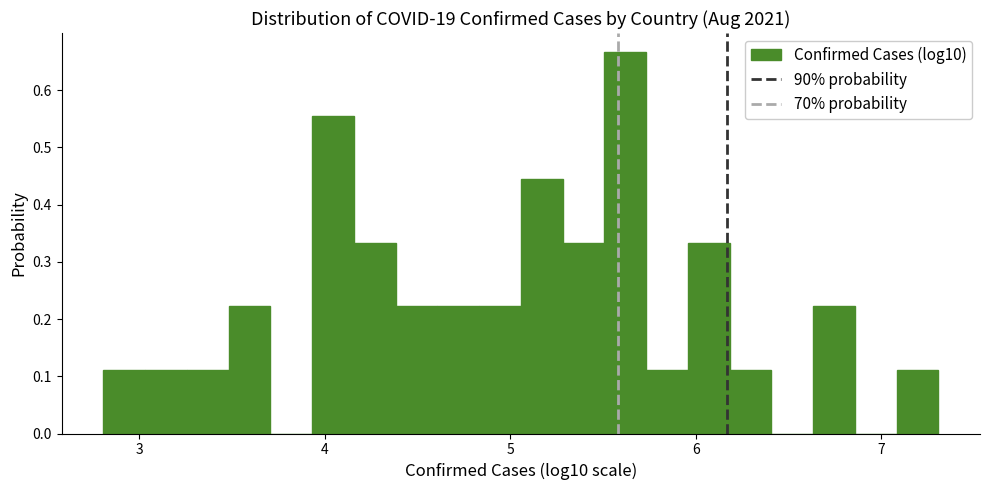

Around what value on the x-axis is the tallest bar? Give the approximate position of its centre, as read against the axis.

5.6